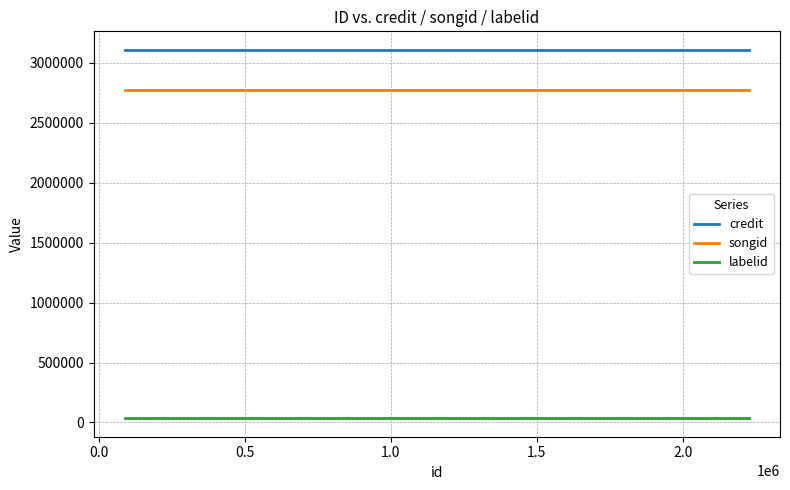

Which series has the largest total across all categories?

credit